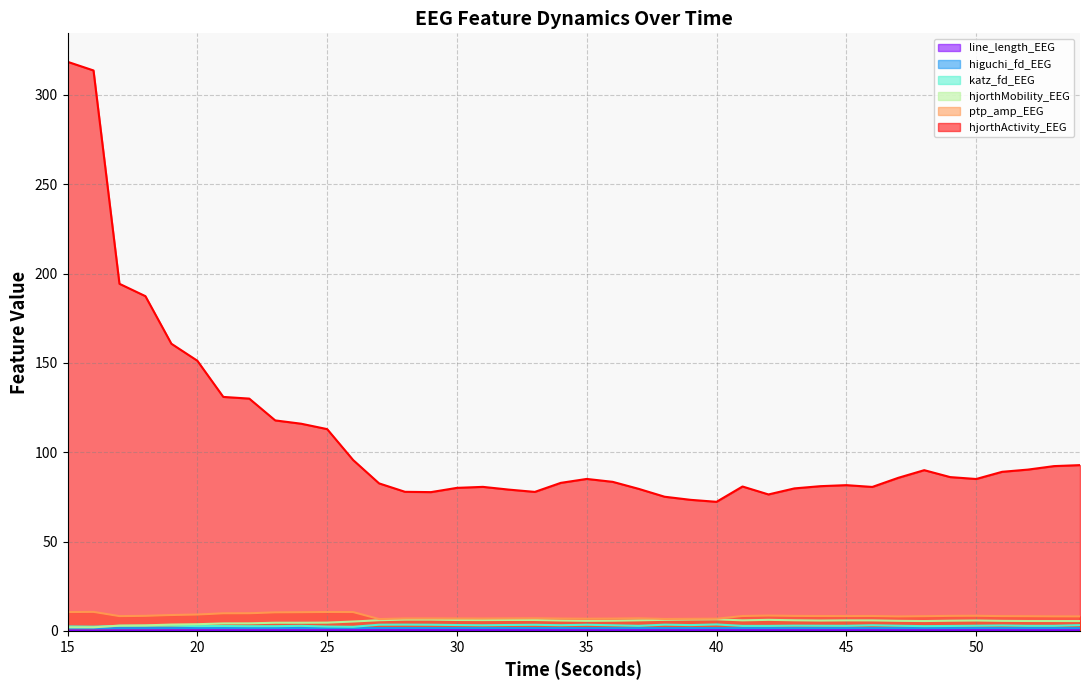

How many lines are shown in the chart?

6